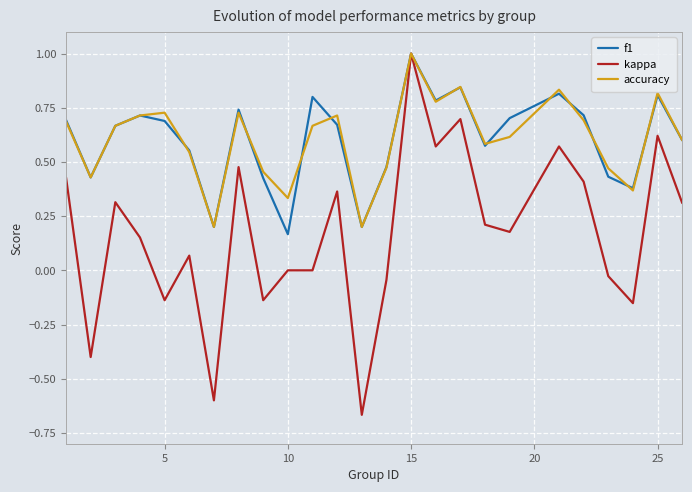

What is the maximum value for f1?

1.0